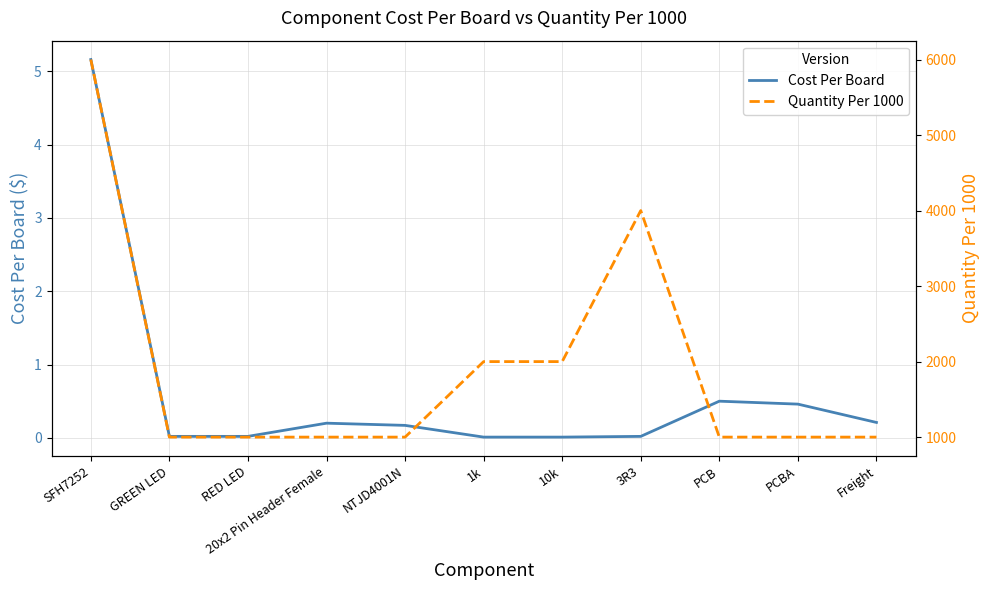

What is the difference between the maximum and minimum values in the Cost Per Board series?

5.2